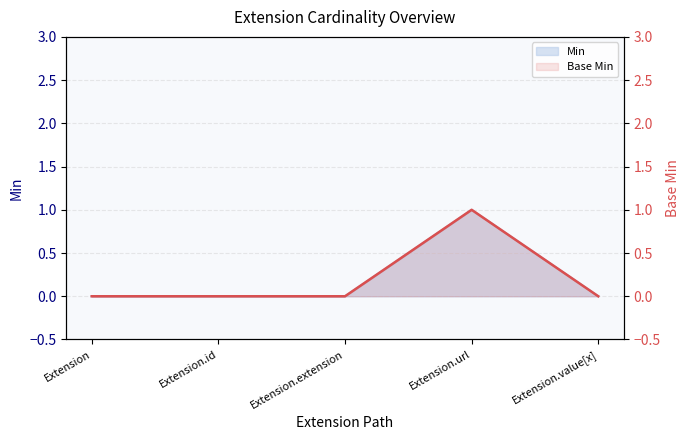

Which category has the highest value across all series?

Extension.url